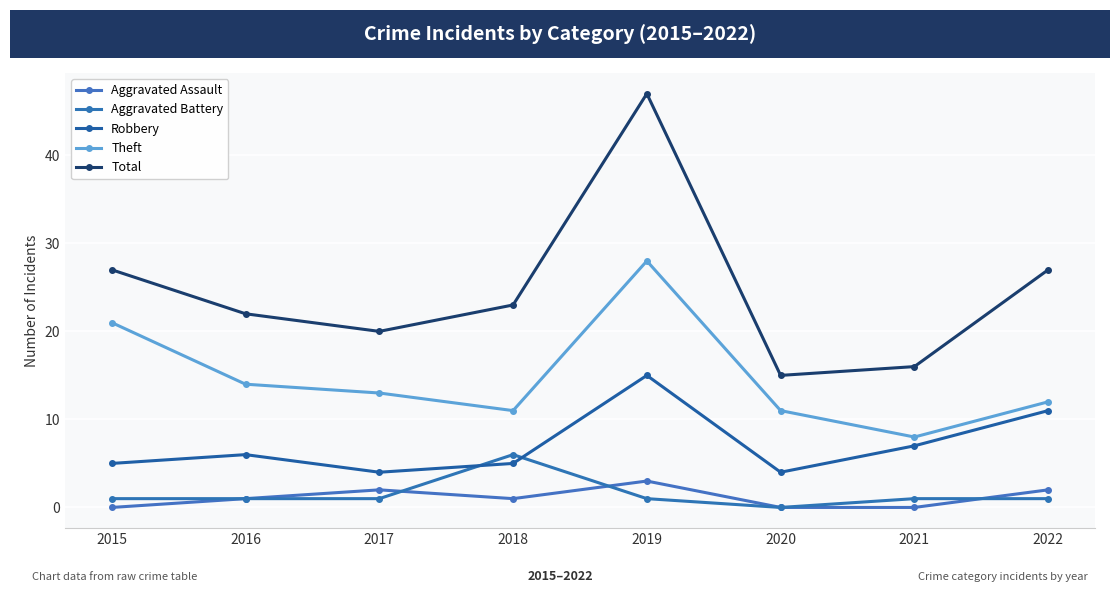

Does the chart have visible grid lines?

Yes